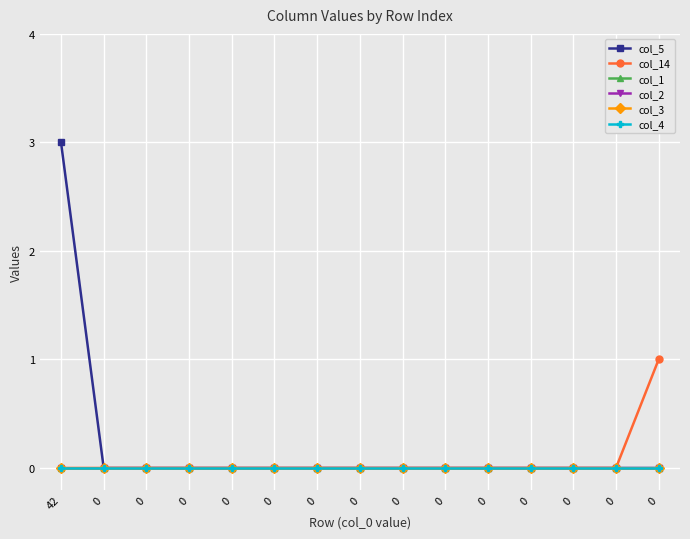

True or false: col_1 and col_14 intersect in this chart.

False